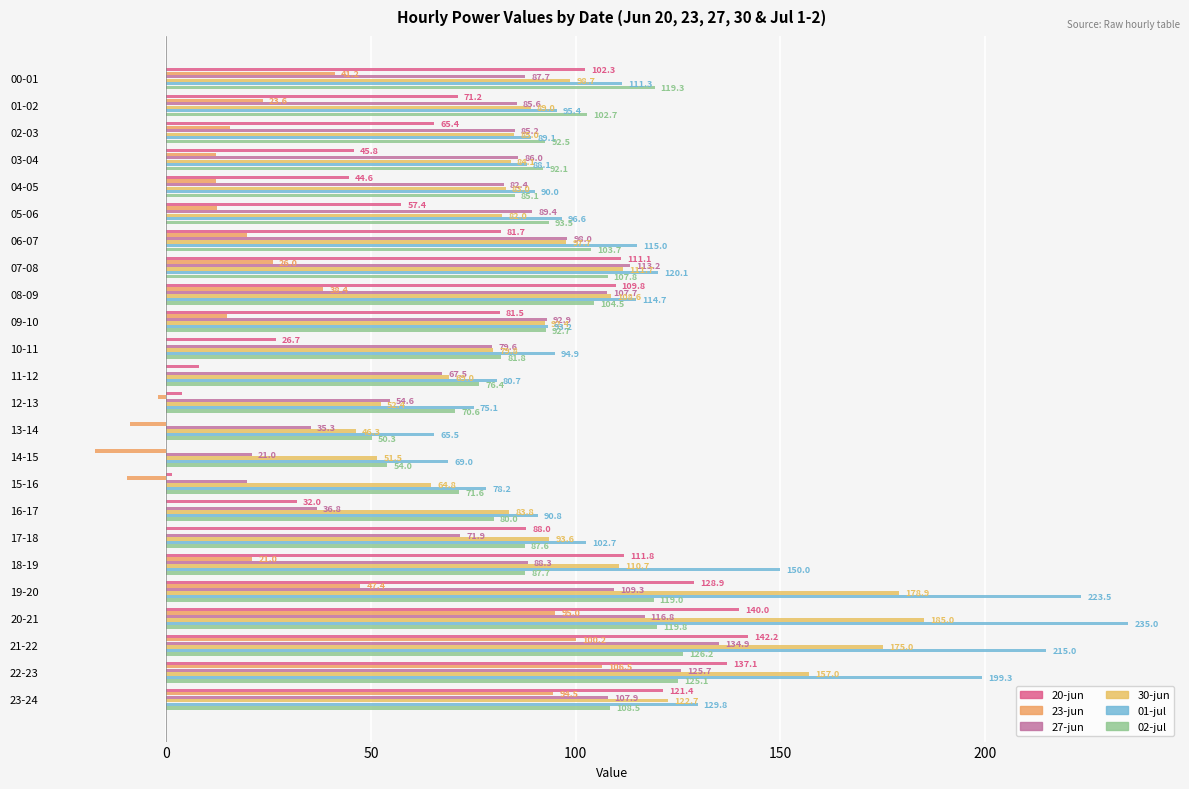

Count the number of categories in the chart.

24